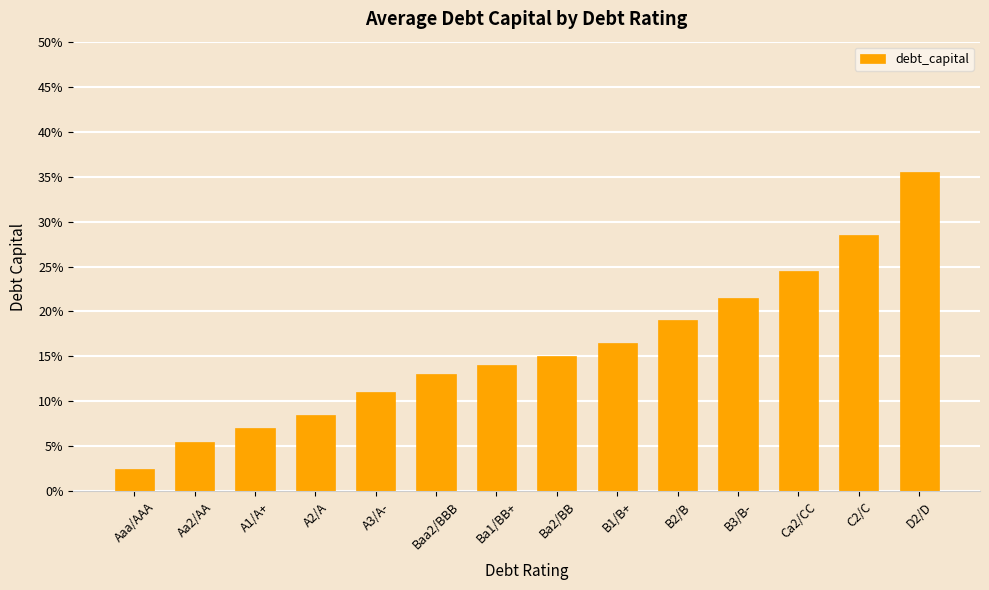

List the labels in order of value, smallest first.

Aaa/AAA, Aa2/AA, A1/A+, A2/A, A3/A-, Baa2/BBB, Ba1/BB+, Ba2/BB, B1/B+, B2/B, B3/B-, Ca2/CC, C2/C, D2/D